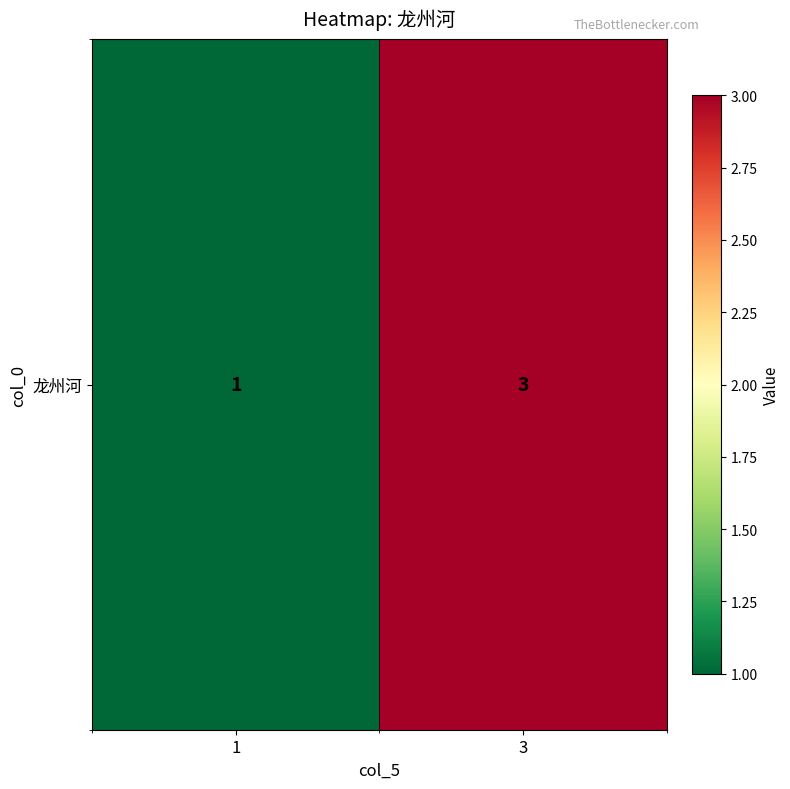

What is the difference between the maximum and minimum values?

2